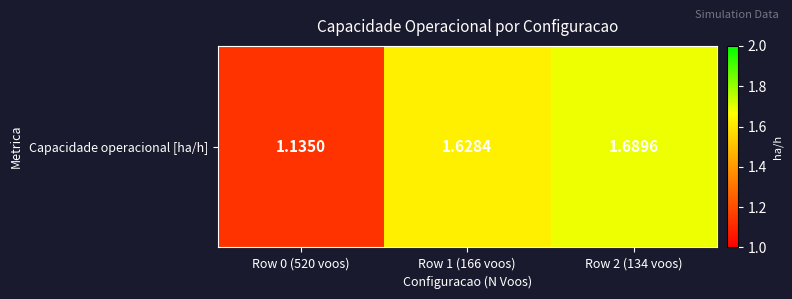

Read the value at Row 1 (166 voos).

1.6